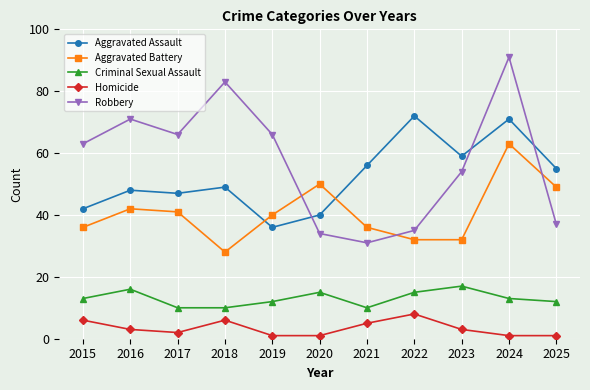

What is the total value across all series at 2017?

166